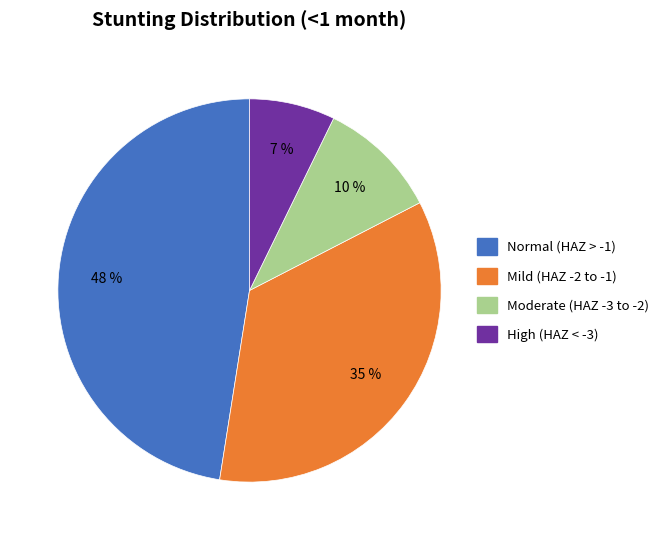

To the nearest percent, what is the average slice percentage?

25%